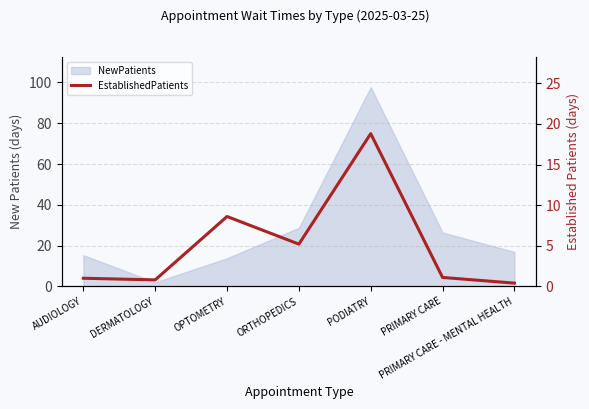

At which label is the value closest to 9?

OPTOMETRY